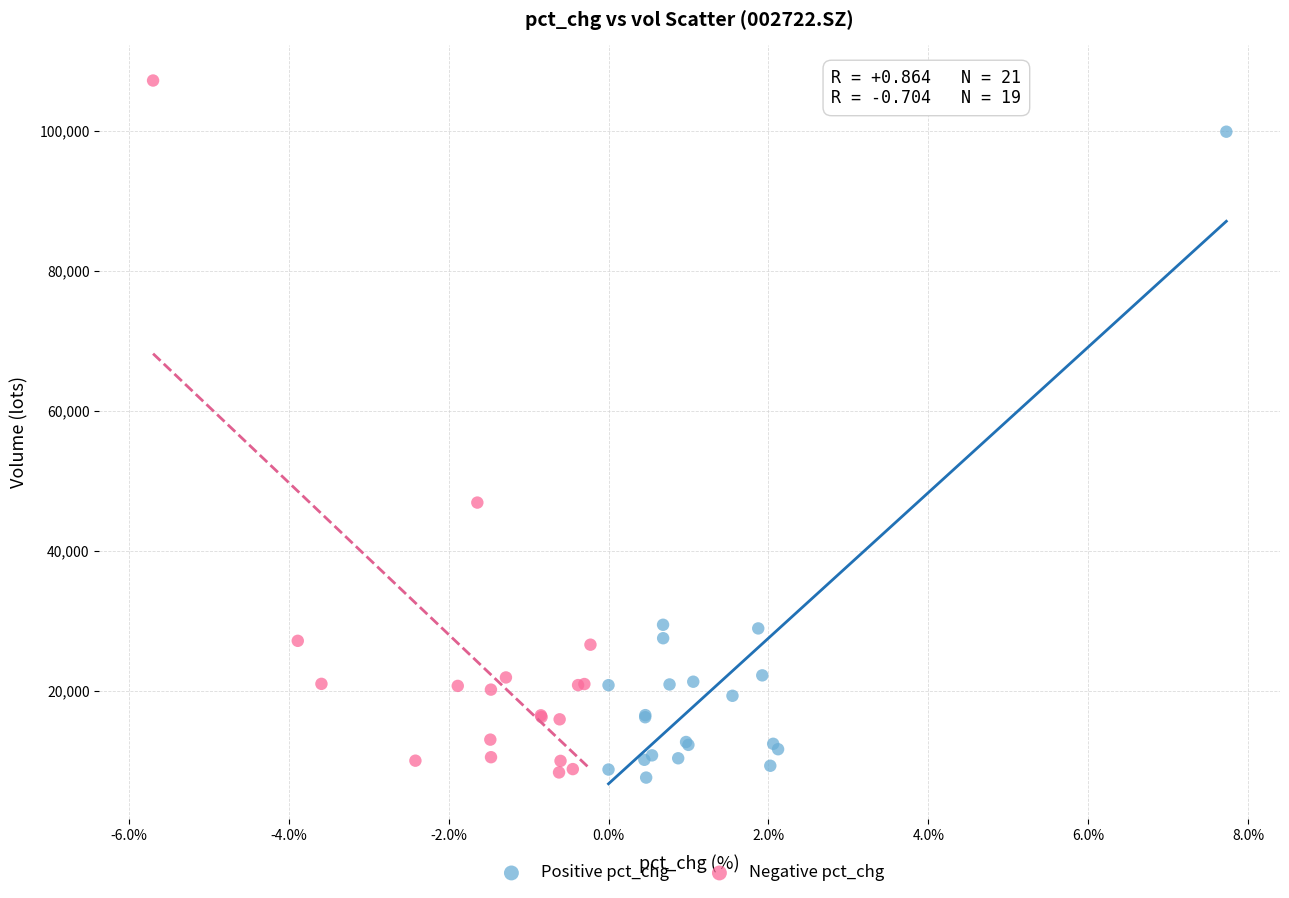

Which series has the widest spread of Y values?

Negative pct_chg